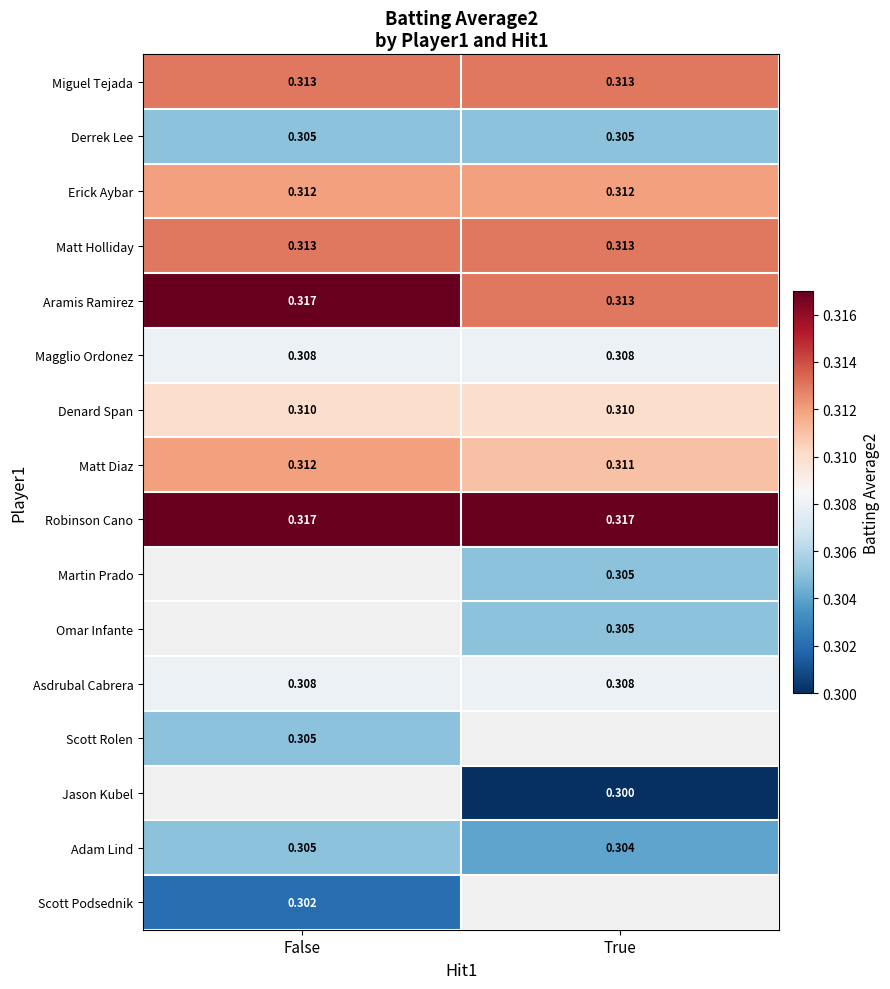

Count the number of categories in the chart.

2